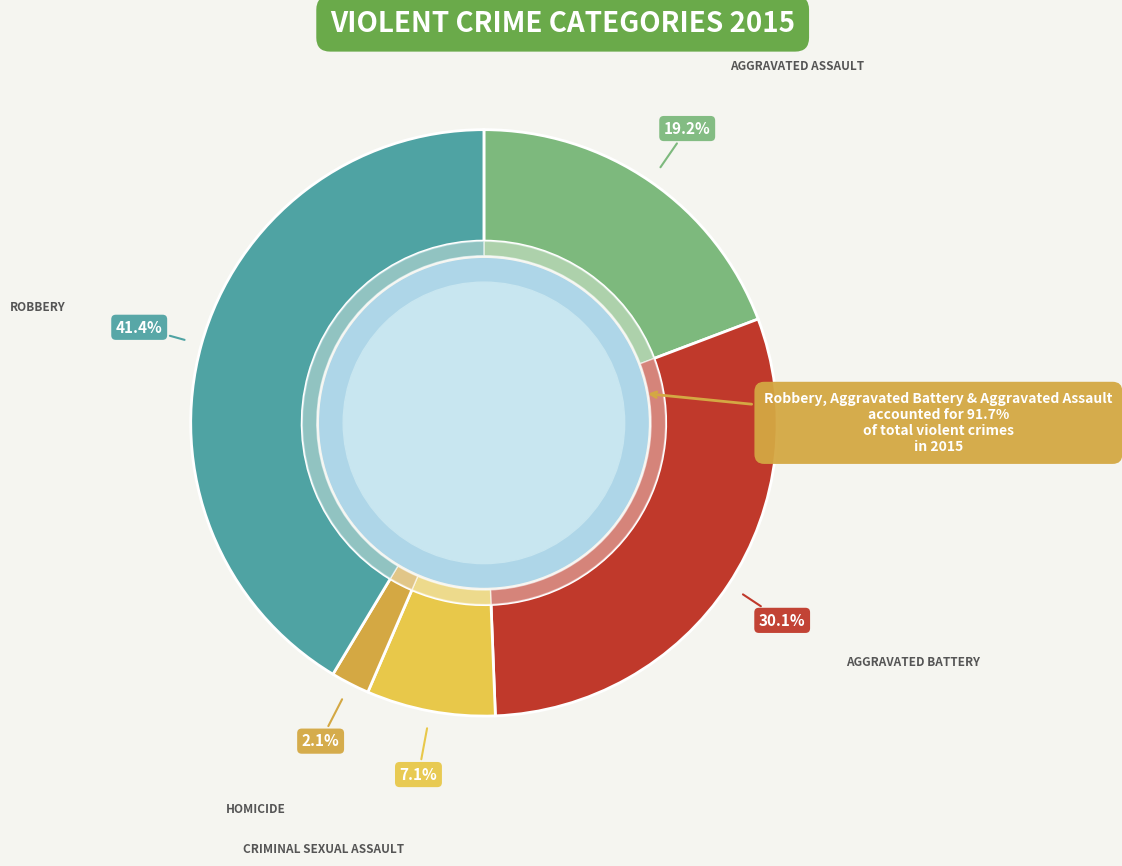

Between Aggravated Assault and Aggravated Battery, which is larger?

Aggravated Battery